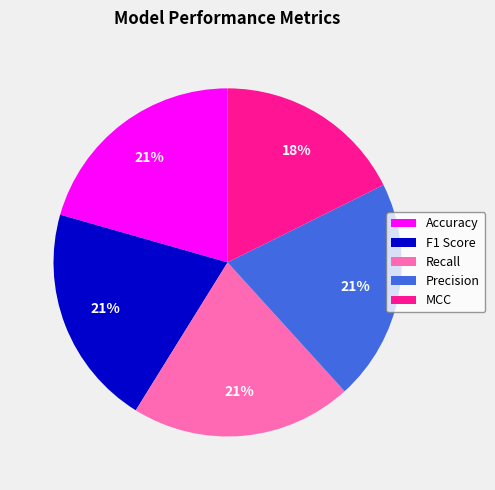

Count the number of slices in the pie.

5